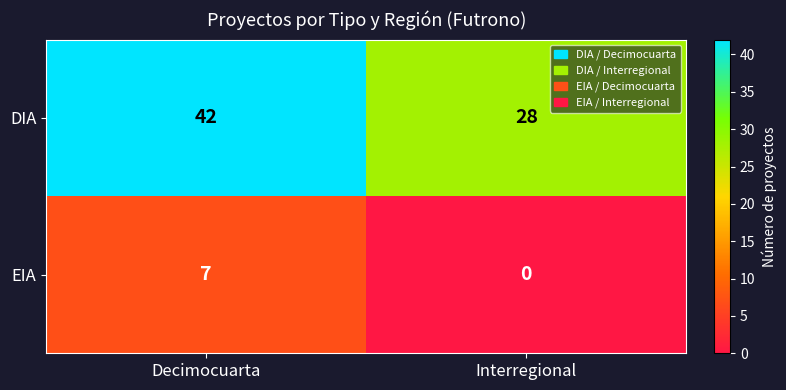

At which label does DIA reach its peak?

Decimocuarta